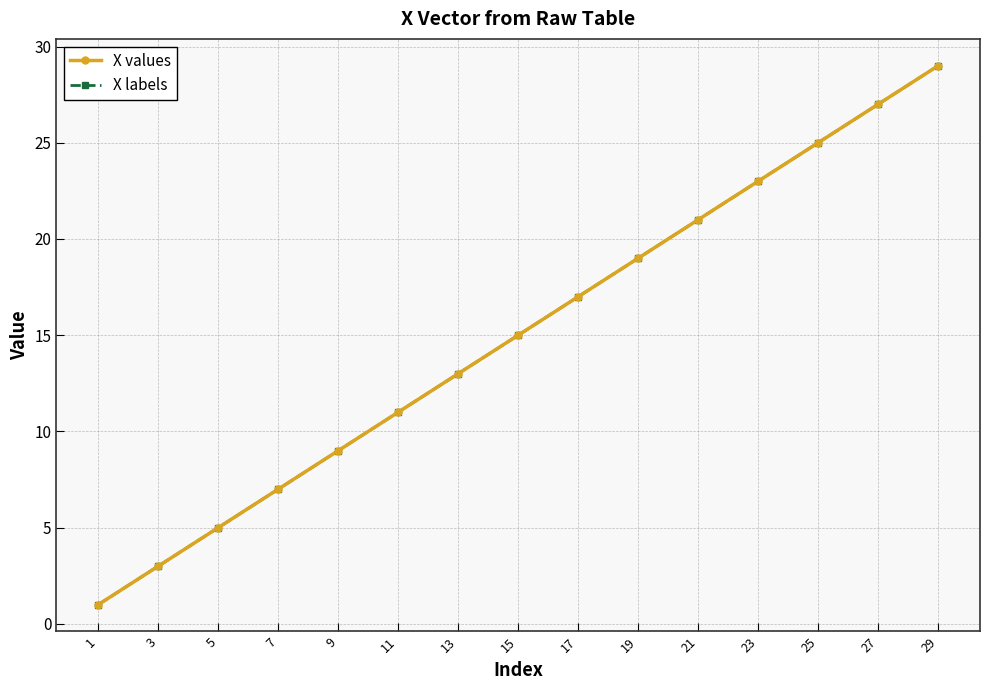

Is this an area chart (filled region under the line)?

No